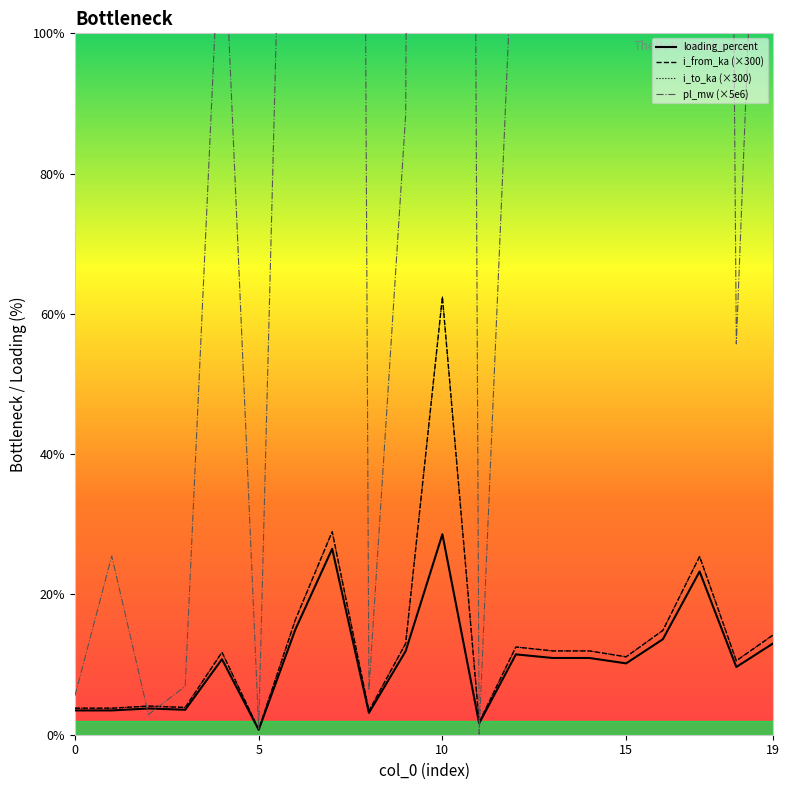

How many series are shown in this chart?

4